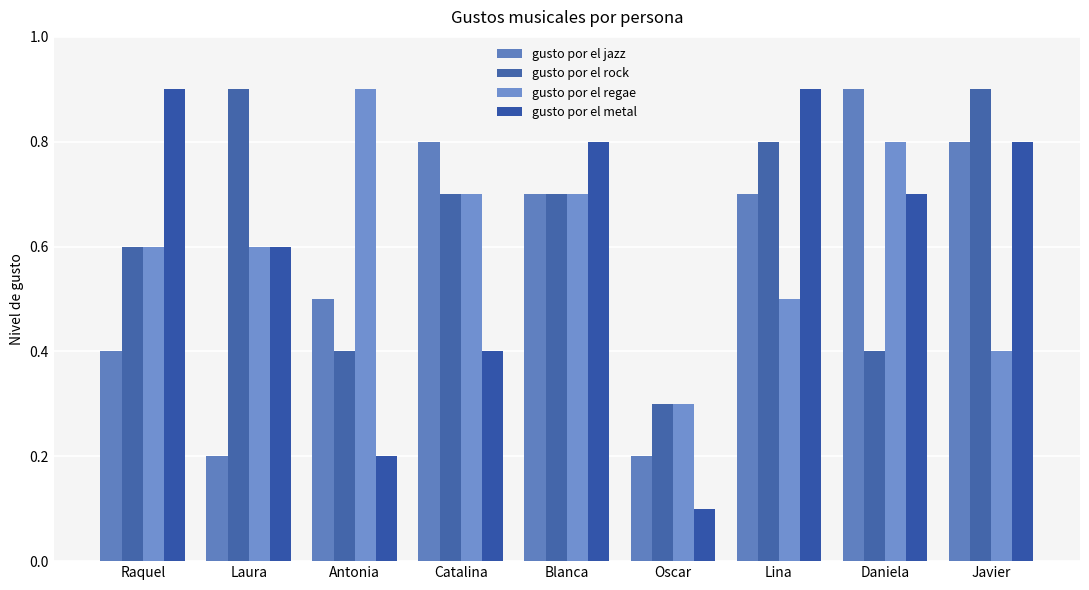

The value of gusto por el rock at Daniela is 0.4. True or false?

True